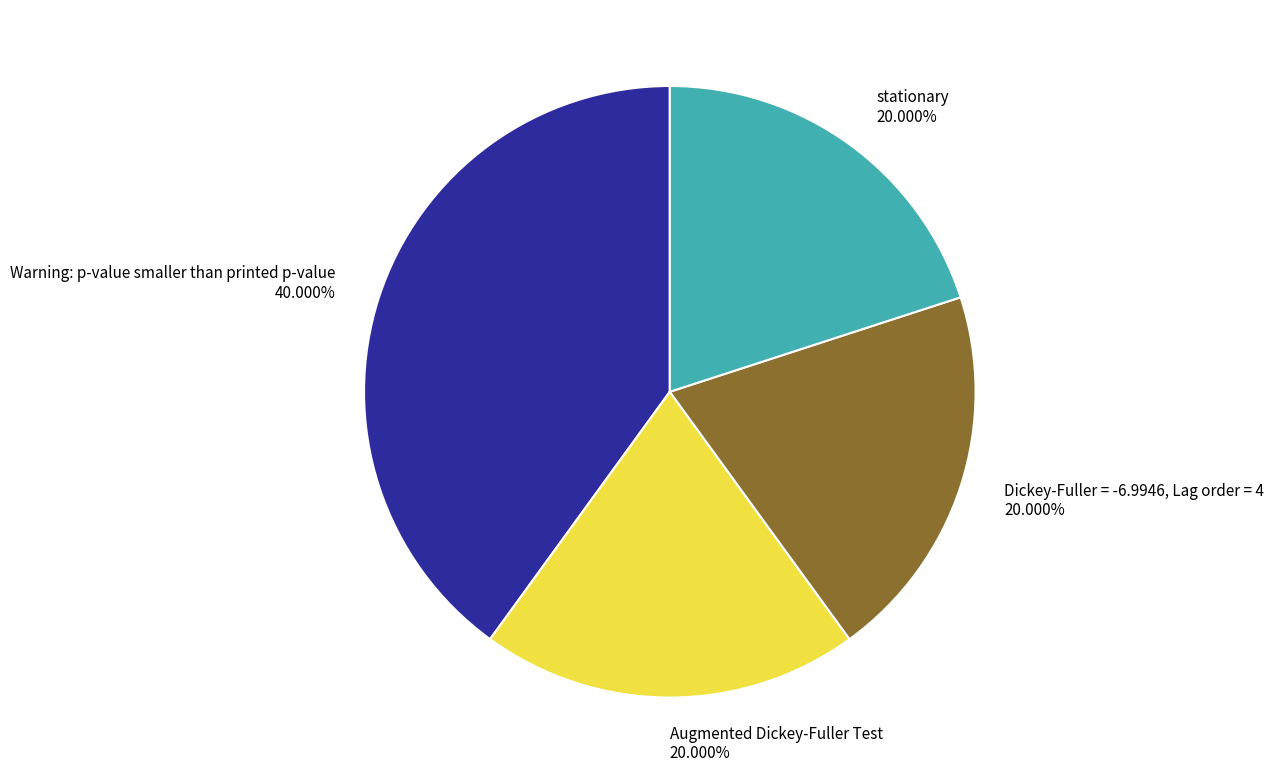

Between Dickey-Fuller = -6.9946, Lag order = 4 and Warning: p-value smaller than printed p-value, which is larger?

Warning: p-value smaller than printed p-value